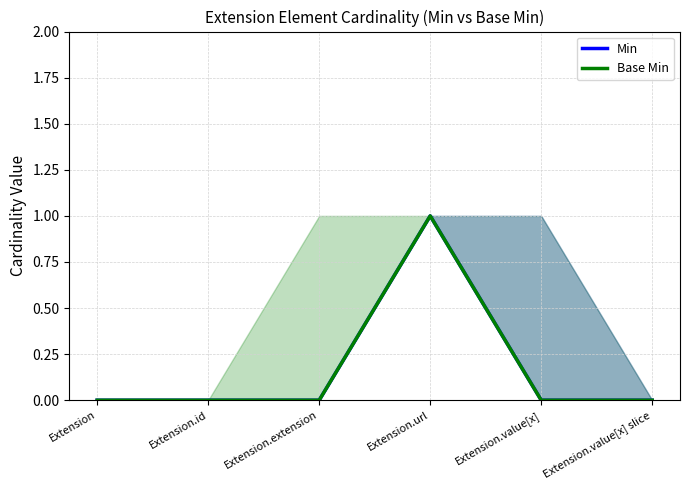

Is it true that Base Min equals 0 at Extension.extension?

True